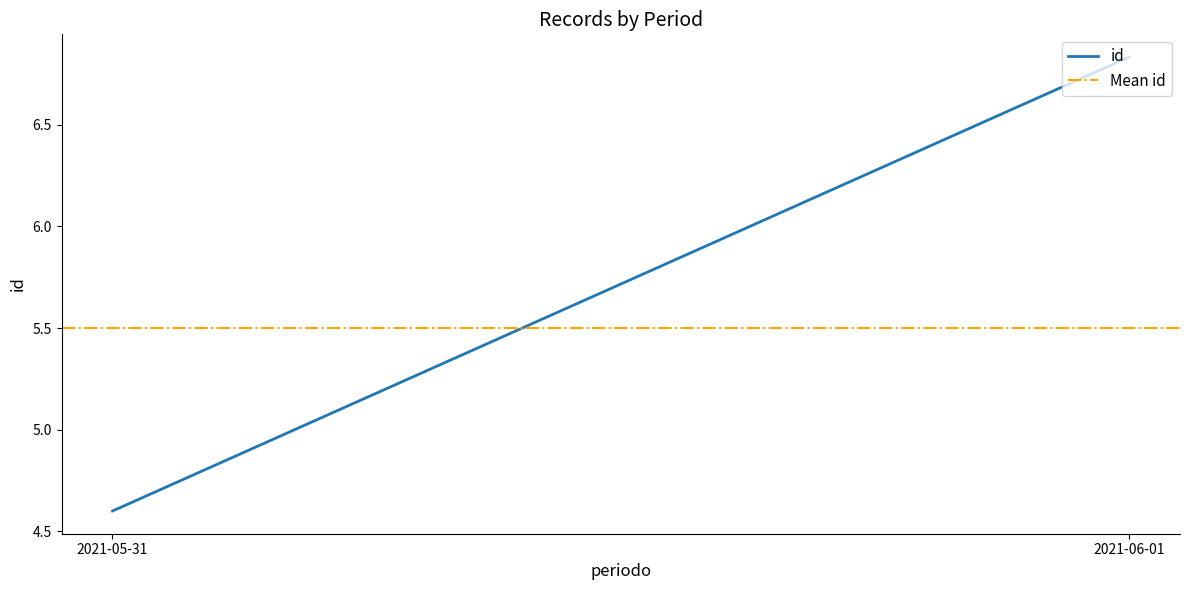

What is the sum of the id values at 2021-06-01 and 2021-05-31?

11.4